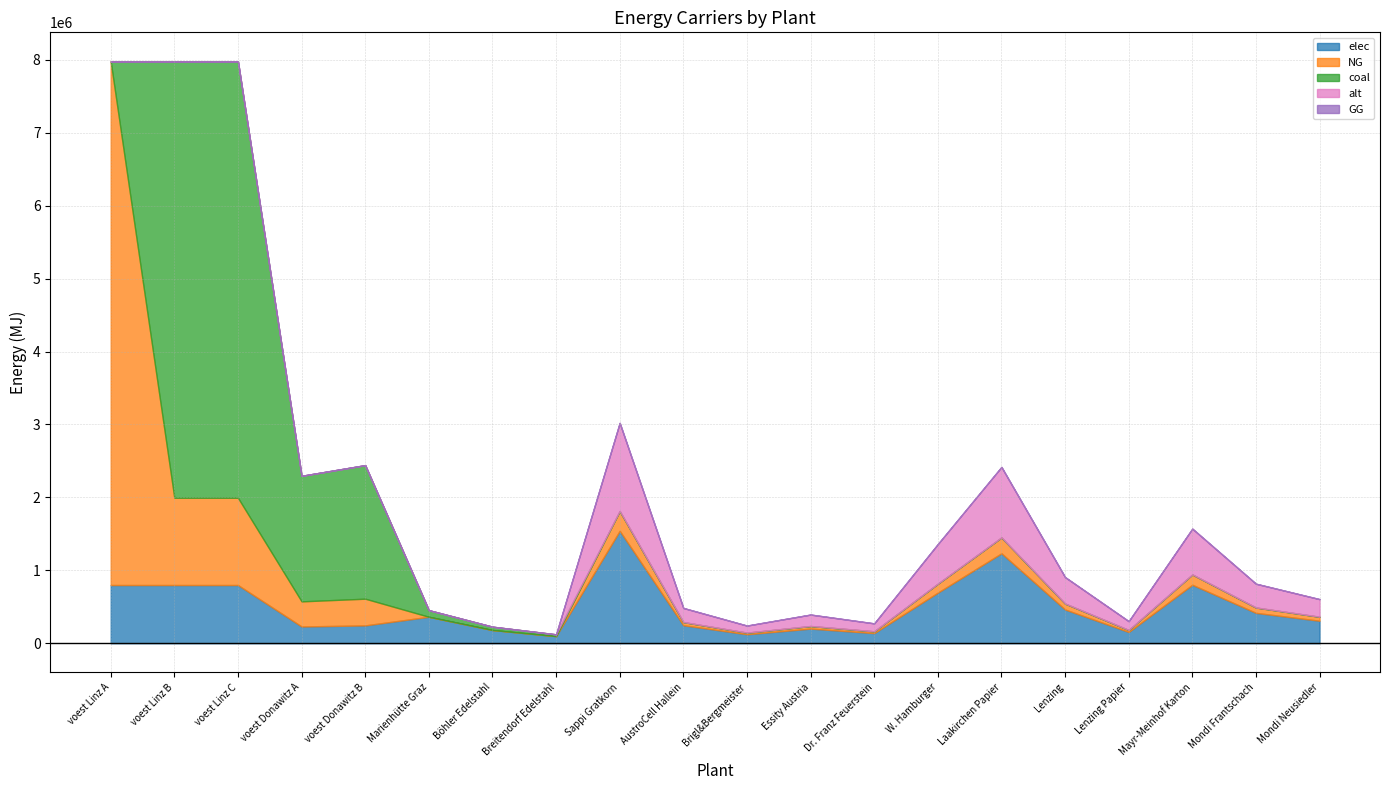

What is the total value across all series at voest Linz A?

7978476.7